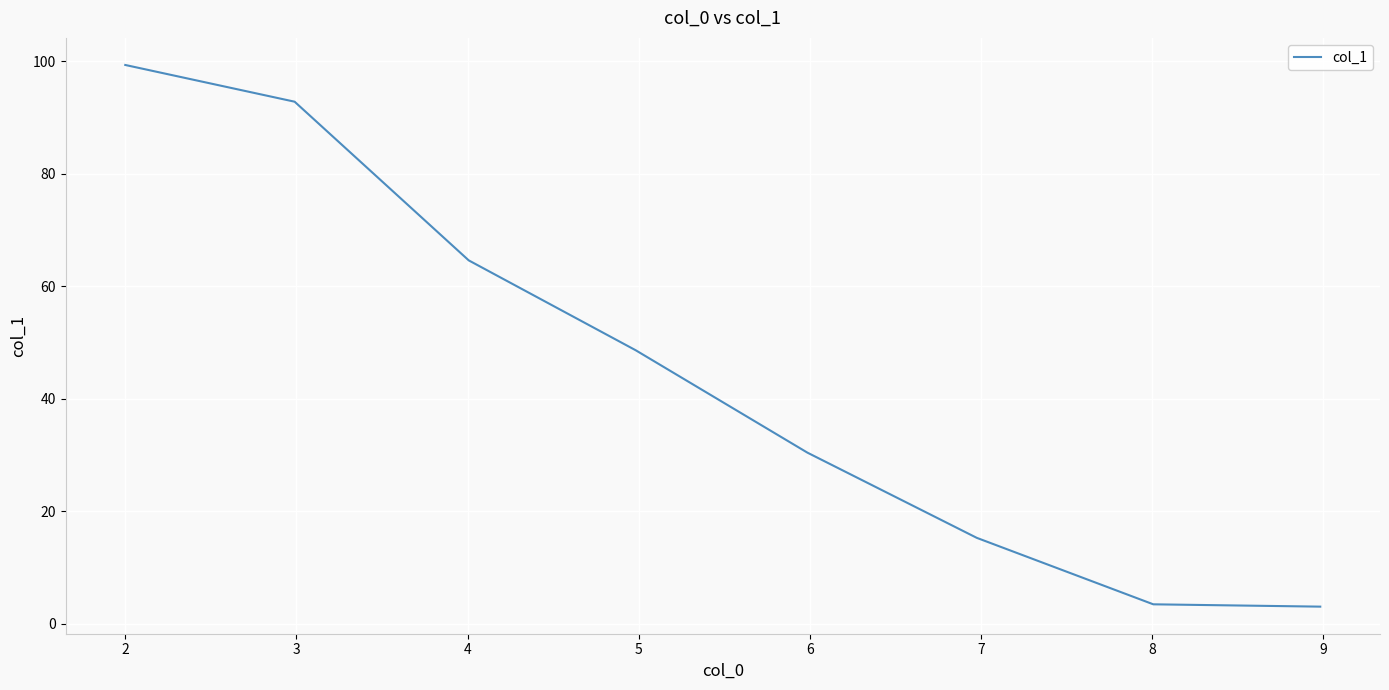

What is the difference between the maximum and minimum values?

96.2